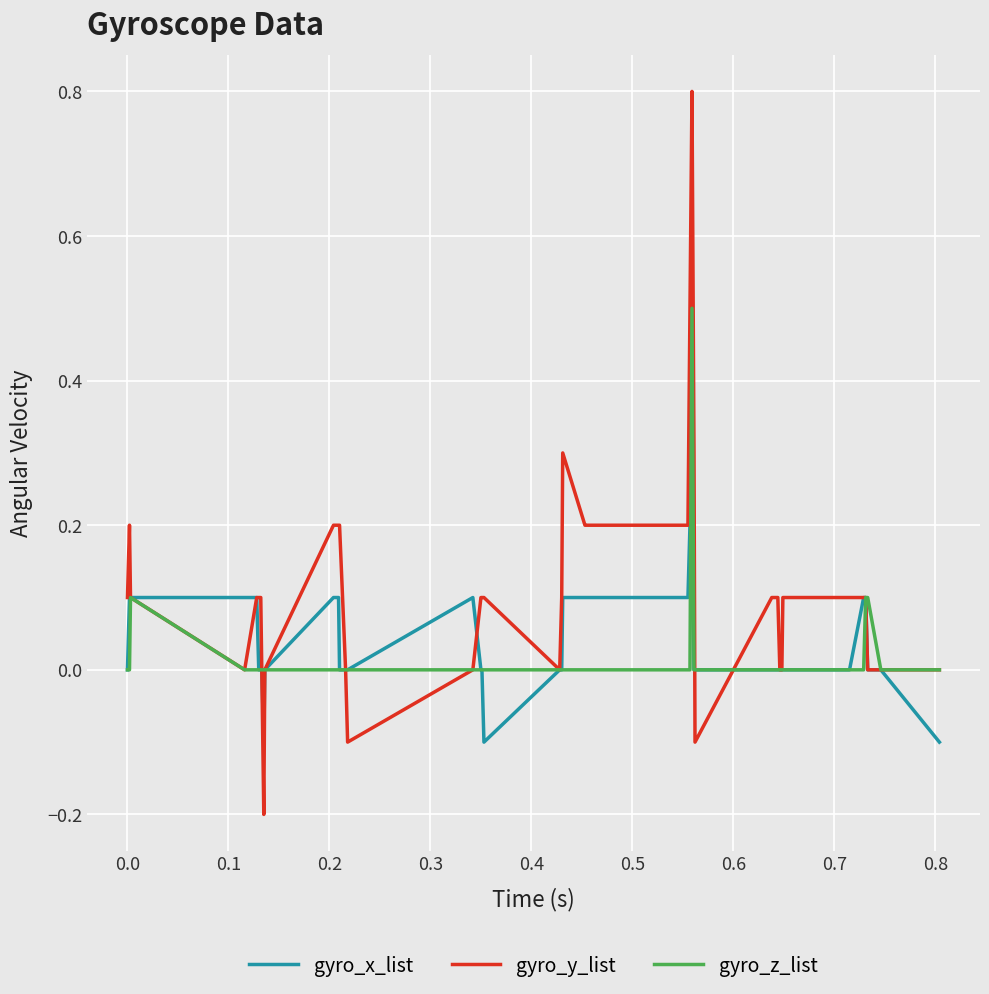

Which series has the largest total across all categories?

gyro_y_list